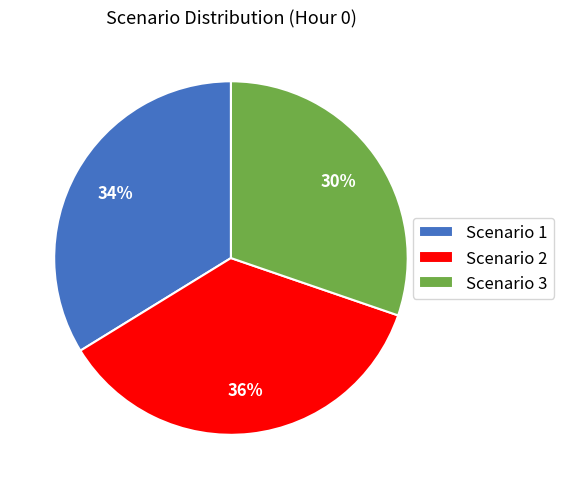

Combined, do Scenario 3 and Scenario 1 account for over 50%?

Yes